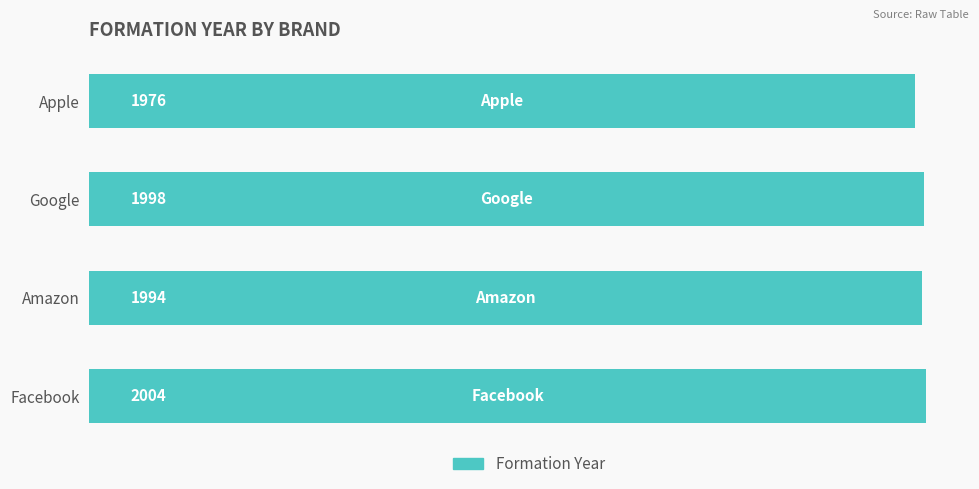

How many data points are less than 1998?

2